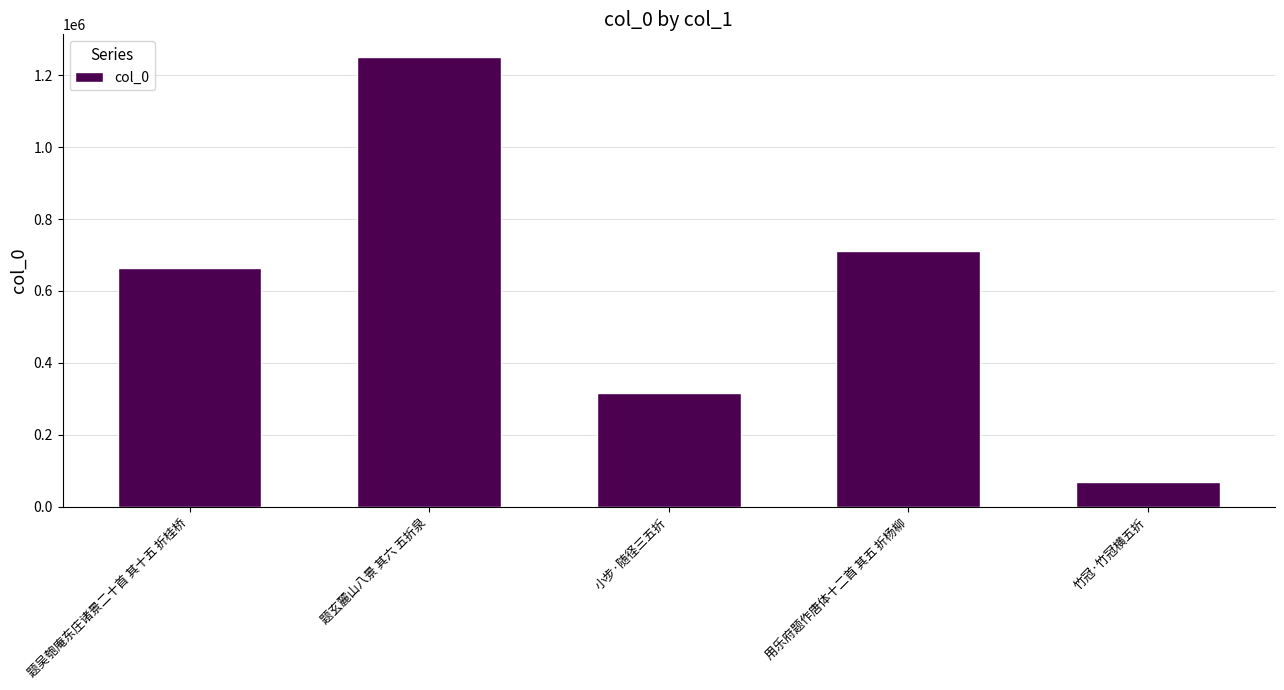

What position from the left is 用乐府题作唐体十二首 其五 折杨柳?

4